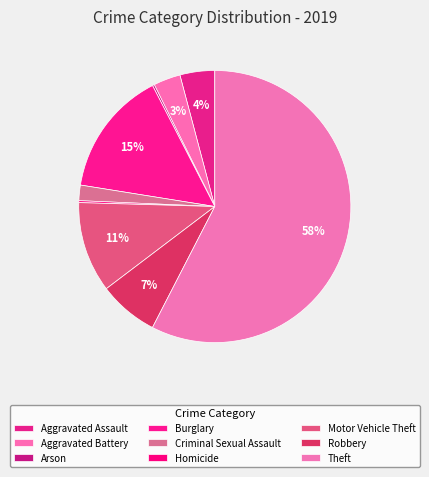

Rank the categories by value from lowest to highest.

Arson, Homicide, Criminal Sexual Assault, Aggravated Battery, Aggravated Assault, Robbery, Motor Vehicle Theft, Burglary, Theft